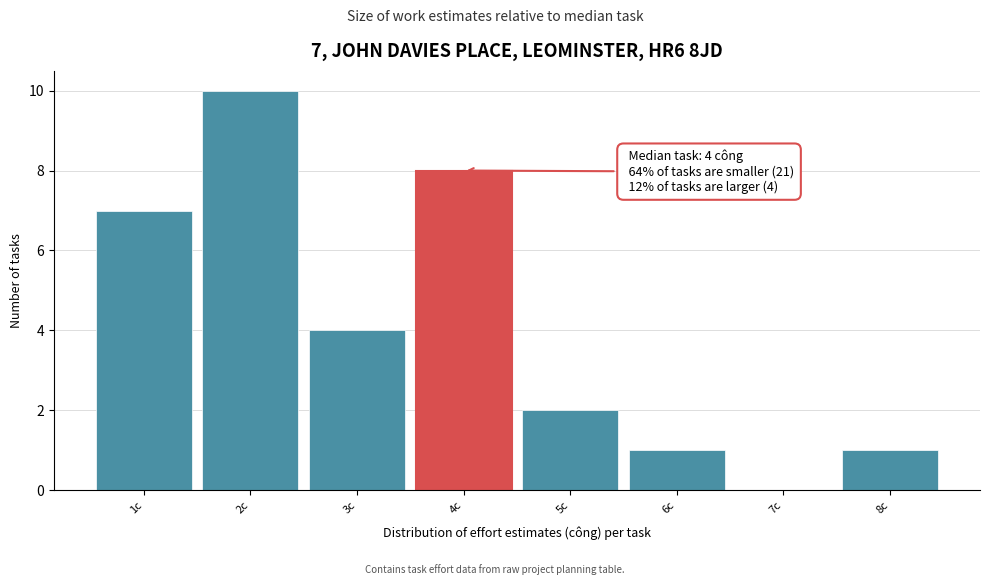

Which range on the x-axis has the tallest bar?

1.5 to 2.5